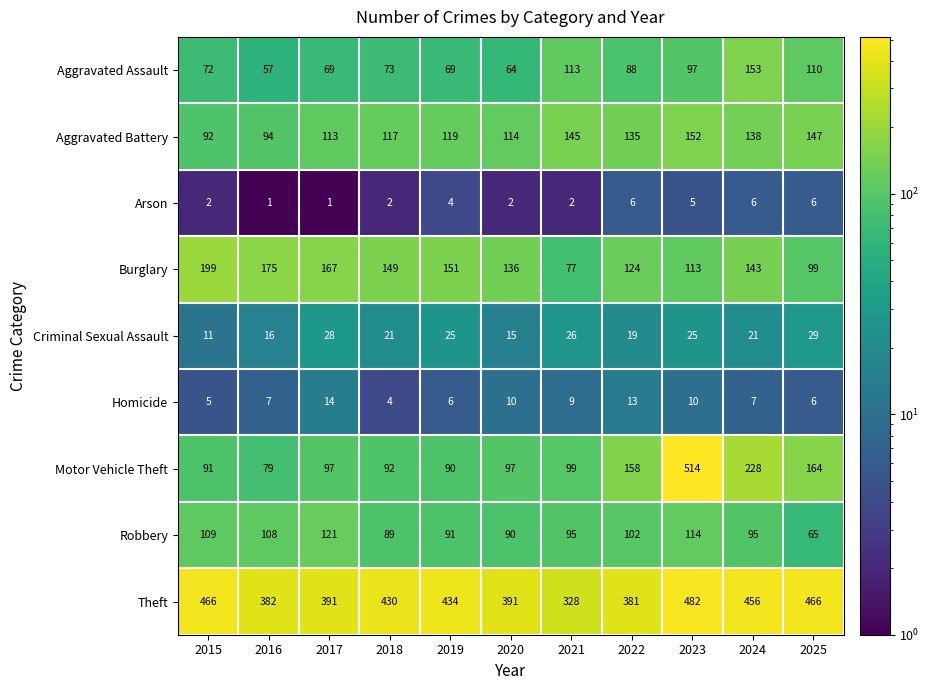

At which label is Motor Vehicle Theft closest to 296?

2024